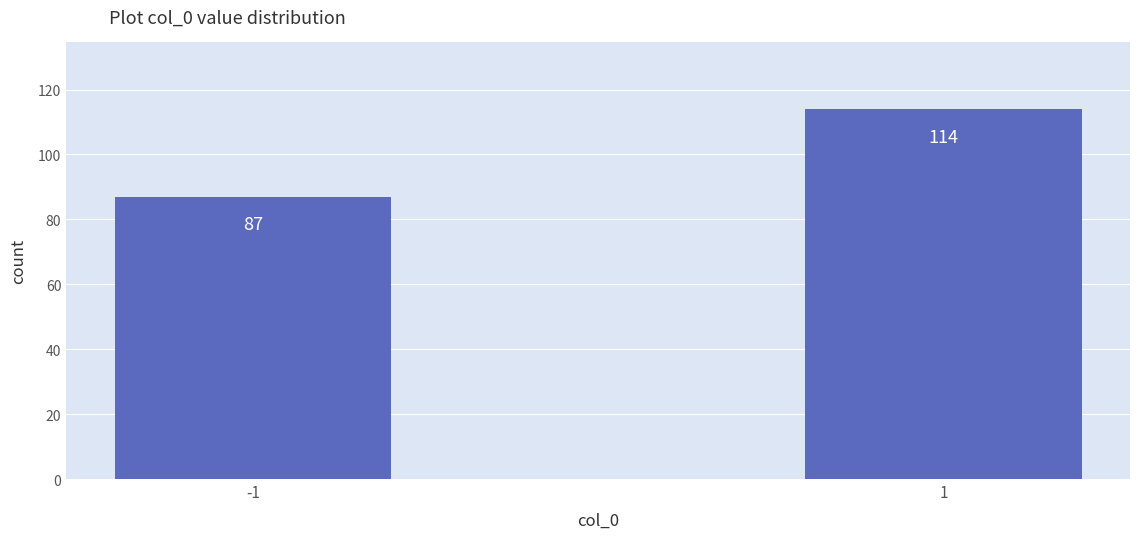

Reading left to right, list all the values displayed in this chart.

87	114